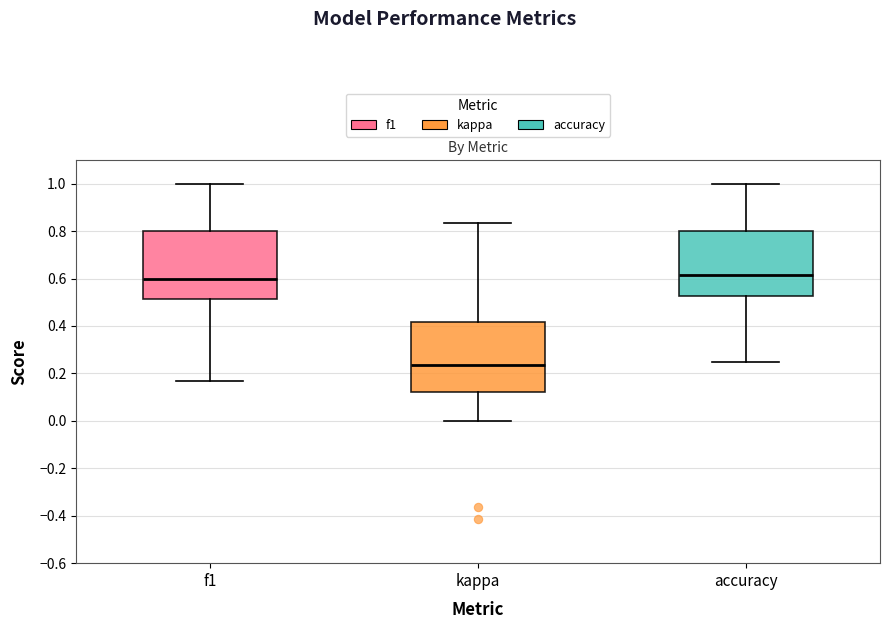

Reading left to right, transcribe this box plot: for each box, give where its median line is, the range the box spans, and where its two whiskers end, as read against the y-axis. The values are not printed on the chart, so give them approximately, as read against the axis.

f1: median 0.60, box 0.52 to 0.80, whiskers 0.16 to 1.00
kappa: median 0.24, box 0.12 to 0.42, whiskers 0.00 to 0.84
accuracy: median 0.62, box 0.52 to 0.80, whiskers 0.26 to 1.00